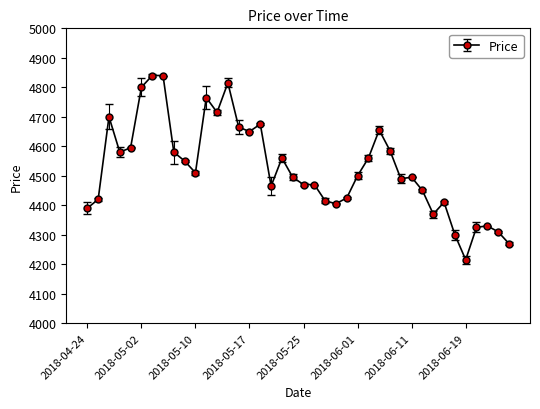

How many lines are shown in the chart?

1